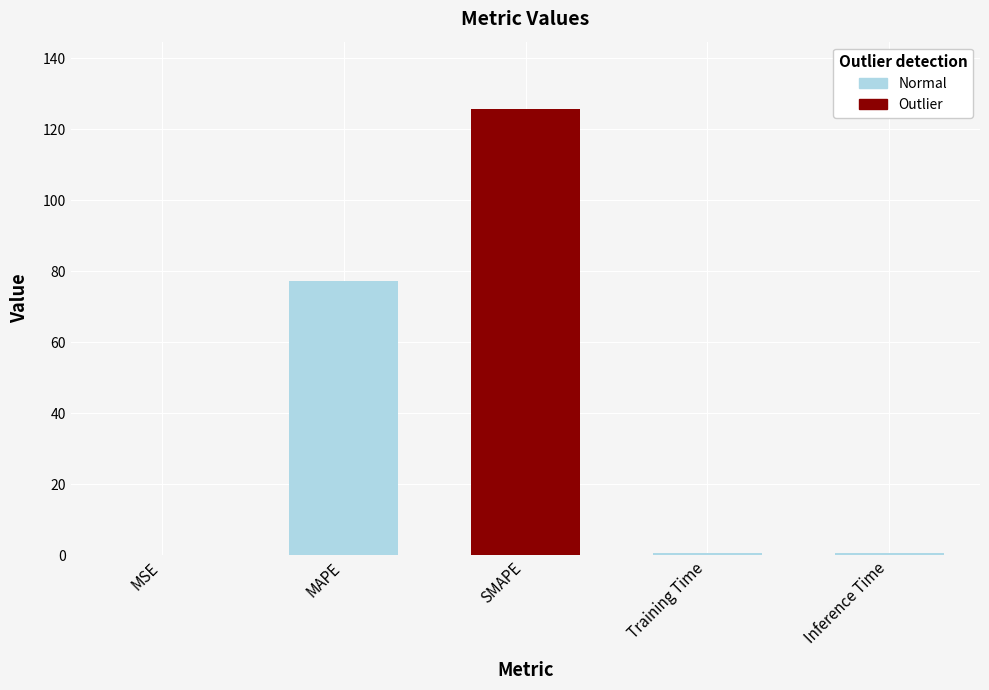

Rank the categories by value from highest to lowest.

SMAPE, MAPE, Inference Time, Training Time, MSE